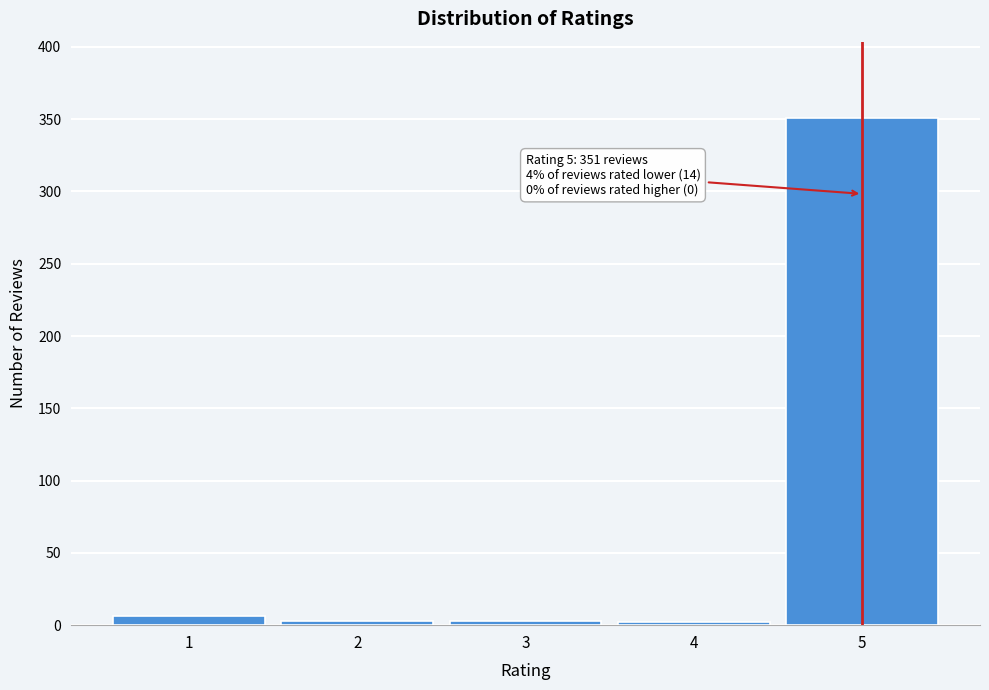

What is the maximum value shown in the chart?

351